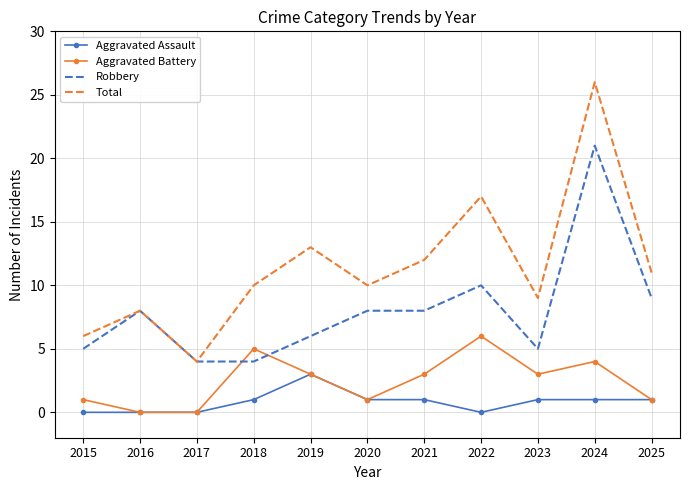

True or false: Aggravated Assault and Robbery intersect in this chart.

False